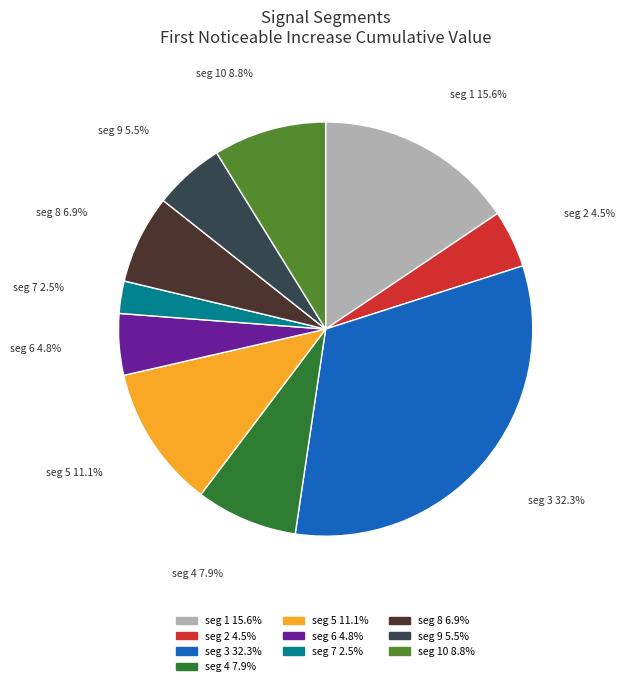

Count the number of slices in the pie.

10